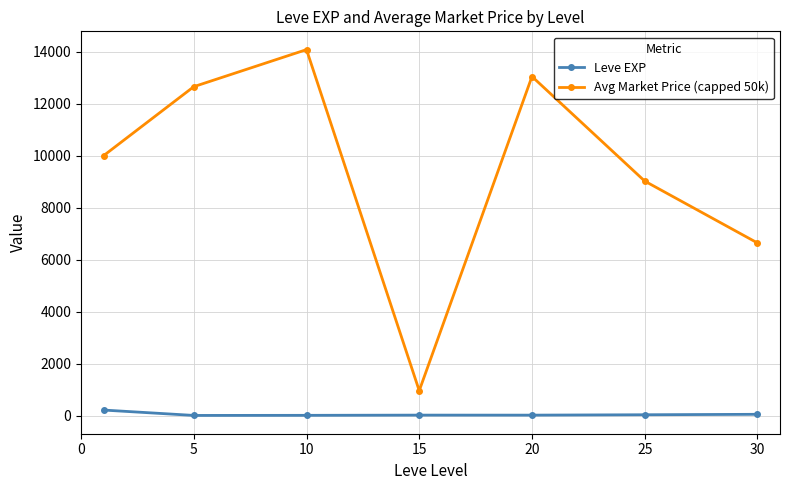

List the series in order of their overall mean, lowest first.

Leve EXP, Avg Market Price (capped 50k)